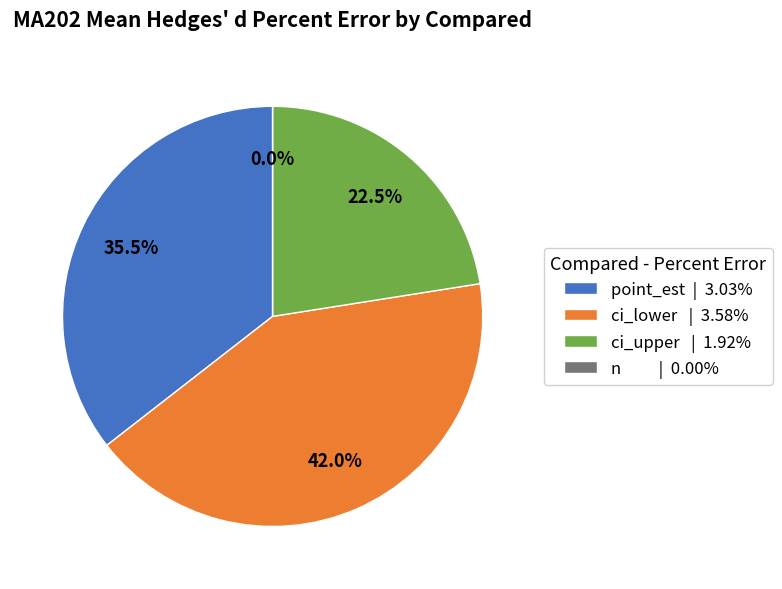

Combined, do ci_upper and ci_lower account for over 50%?

Yes